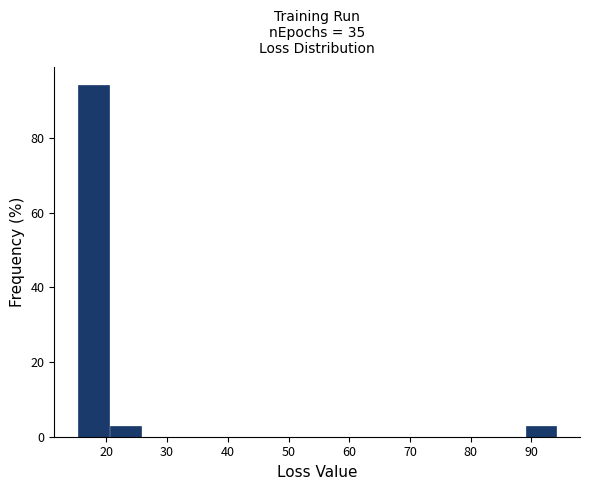

Reading left to right, transcribe this chart: for each bar, give the range it covers on the x-axis and its height. Neither the bar edges nor the heights are printed on the chart, so give them approximately, as read against the axes.

15 to 20: 94
20 to 26: 2
26 to 31: 0
31 to 36: 0
36 to 42: 0
42 to 47: 0
47 to 52: 0
52 to 57: 0
57 to 63: 0
63 to 68: 0
68 to 73: 0
73 to 78: 0
78 to 84: 0
84 to 89: 0
89 to 94: 2